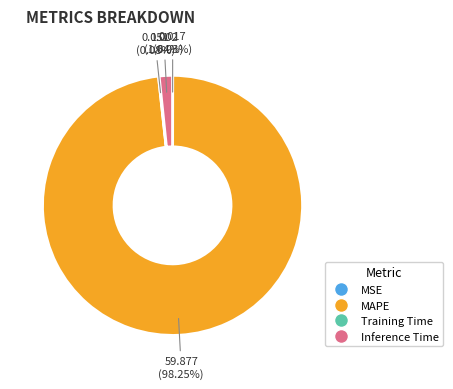

Which has a higher value, Inference Time or MAPE?

MAPE